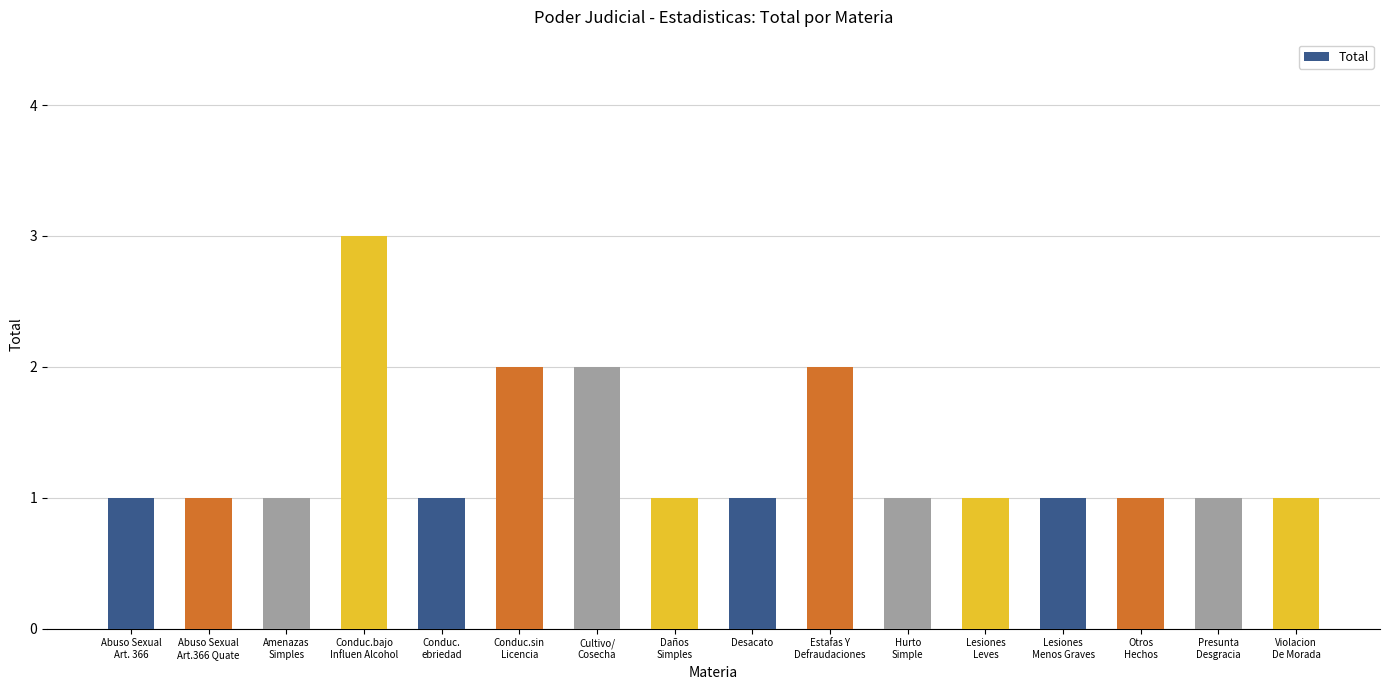

What is the ratio of the value at Otros
Hechos to the value at Presunta
Desgracia?

1.0